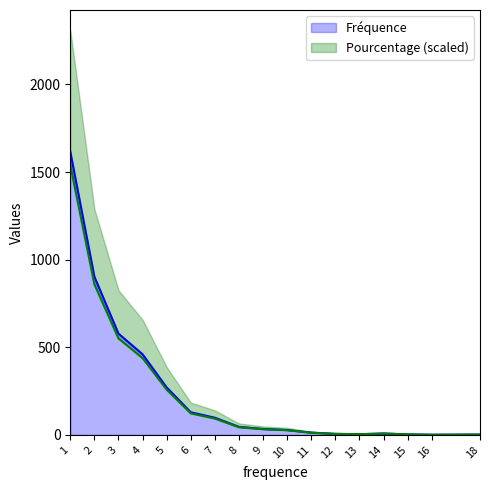

At which category does the chart reach its minimum across all series?

16